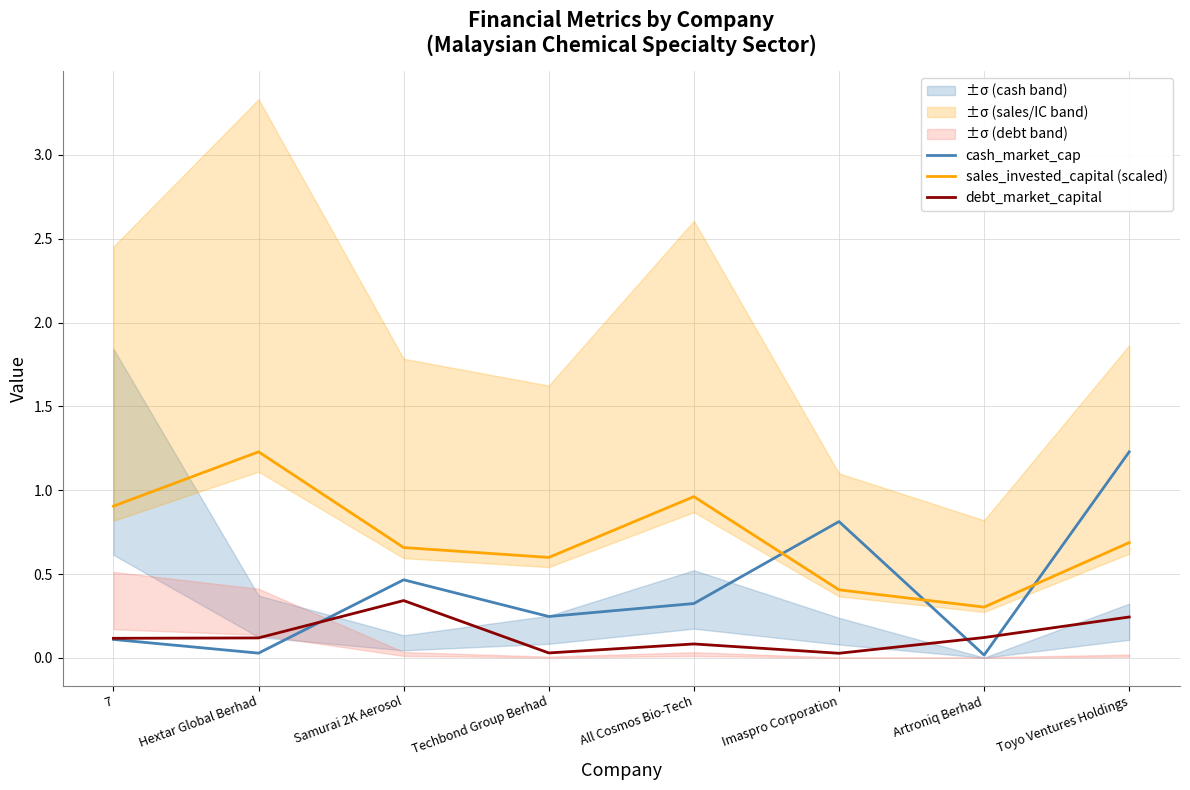

Does the chart have visible grid lines?

Yes